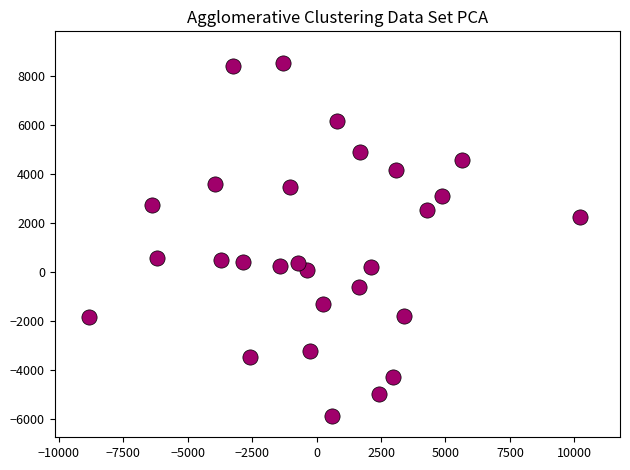

What is the range of Y values (max minus min)?

14416.3